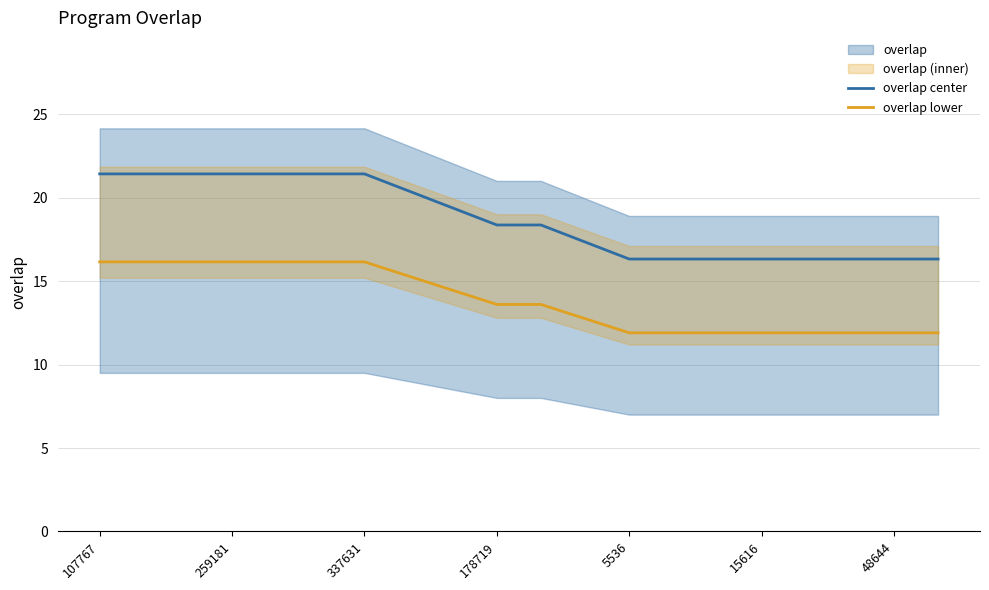

What is the difference between the maximum and minimum values in the overlap center series?

5.1